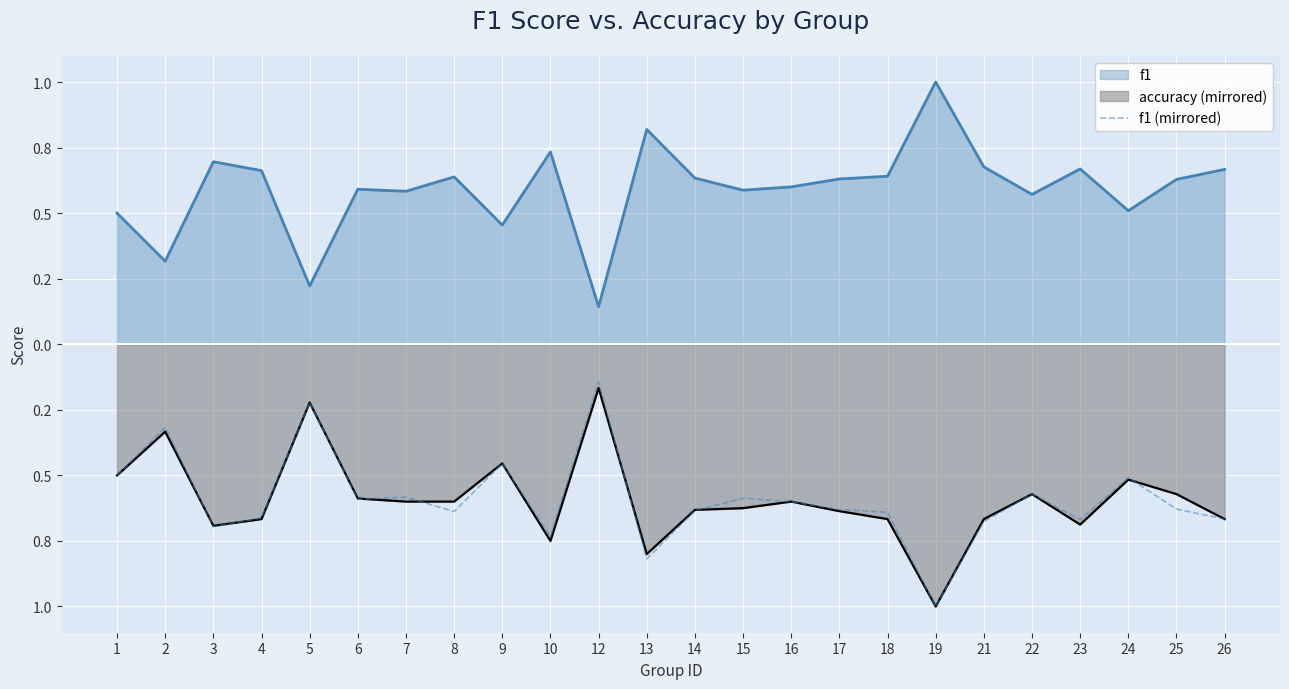

Between 10 and 7, which is larger?

7